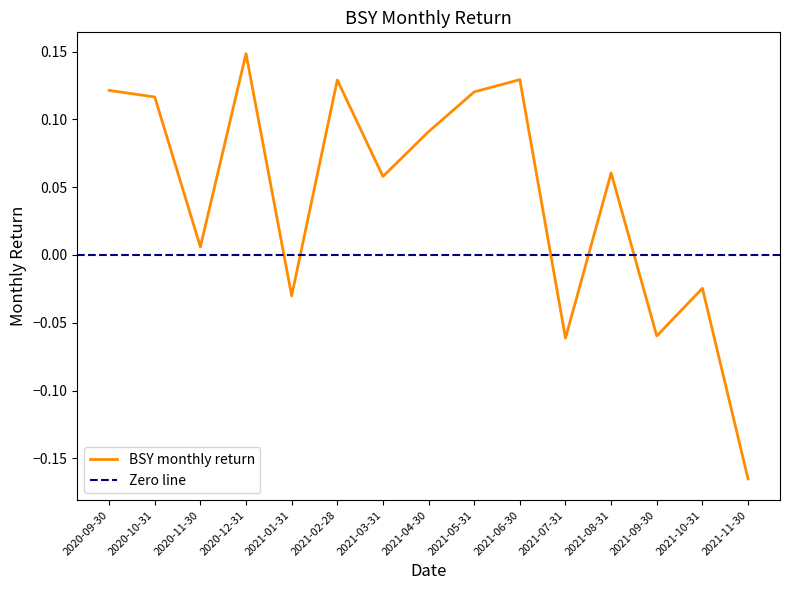

What position from the left is 2020-10-31?

2